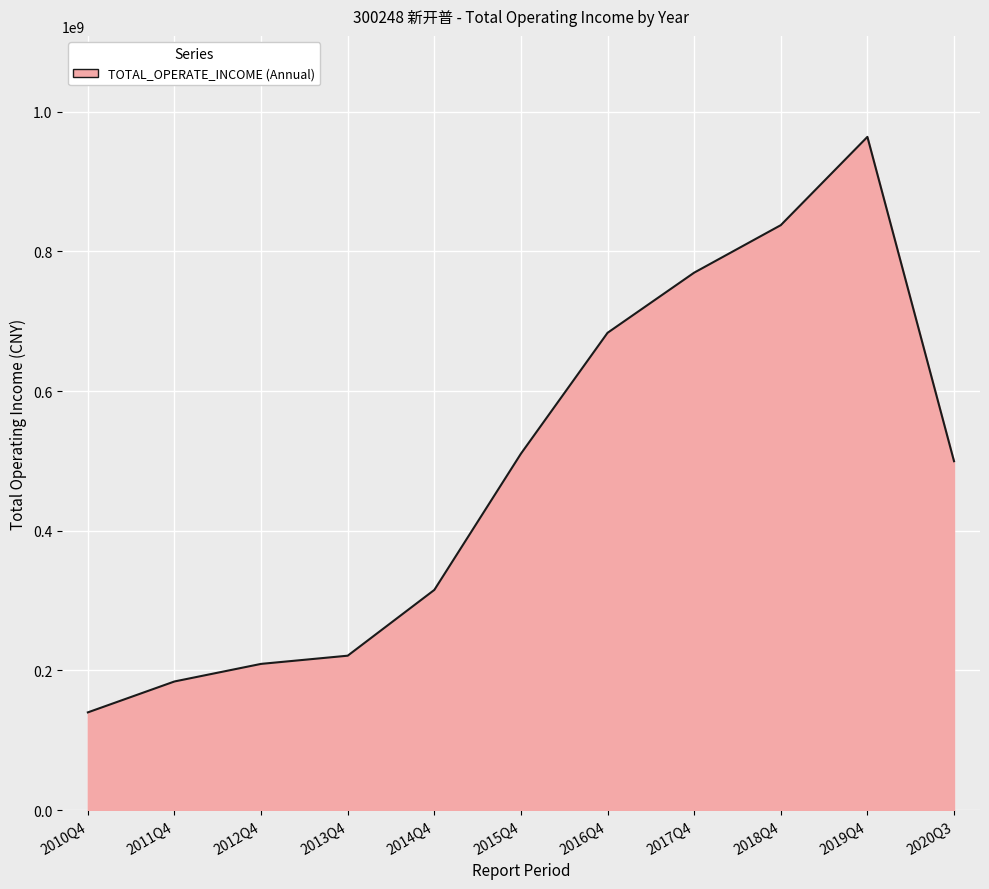

What is the smallest value displayed?

140010410.2